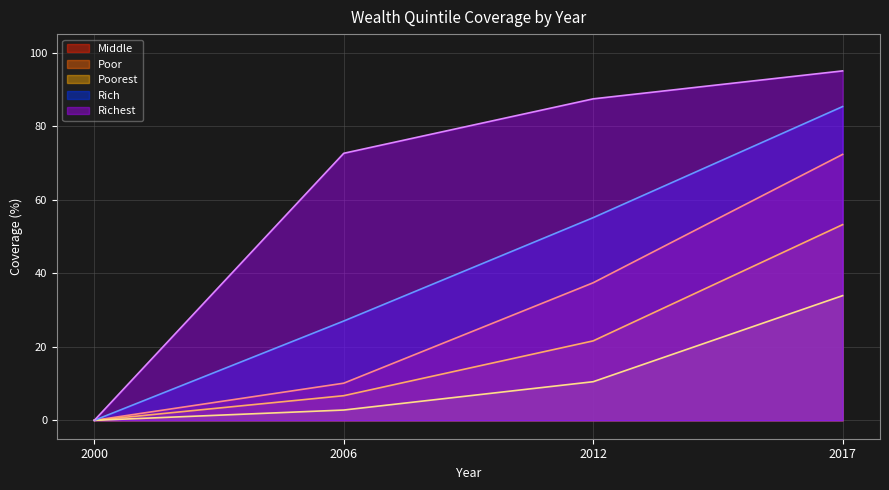

At 2017, list the series in order from largest to smallest.

Richest, Rich, Middle, Poor, Poorest